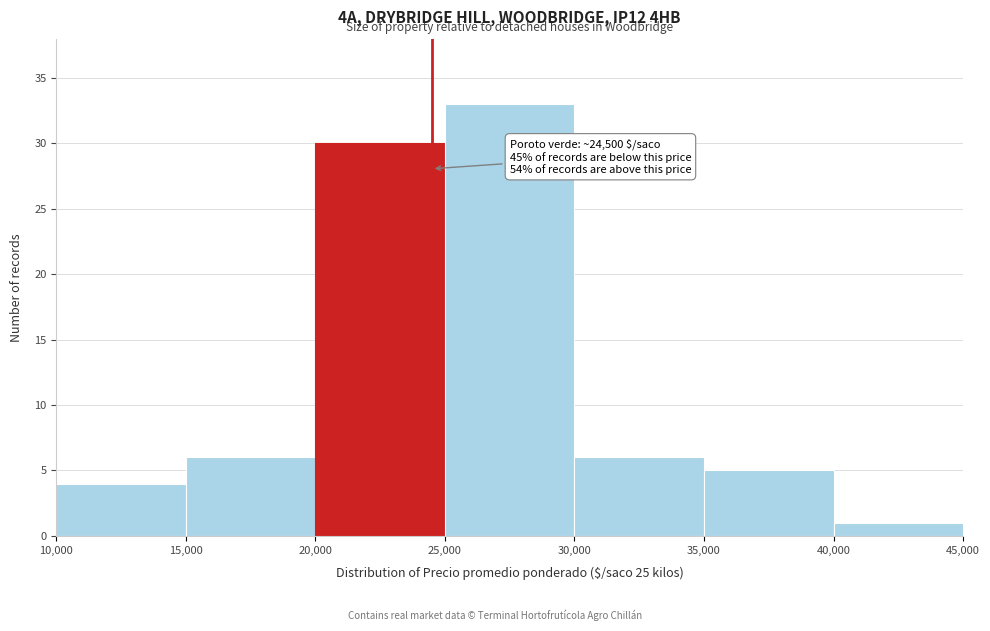

Over which range of the x-axis is the bar tallest?

25,000 to 30,000